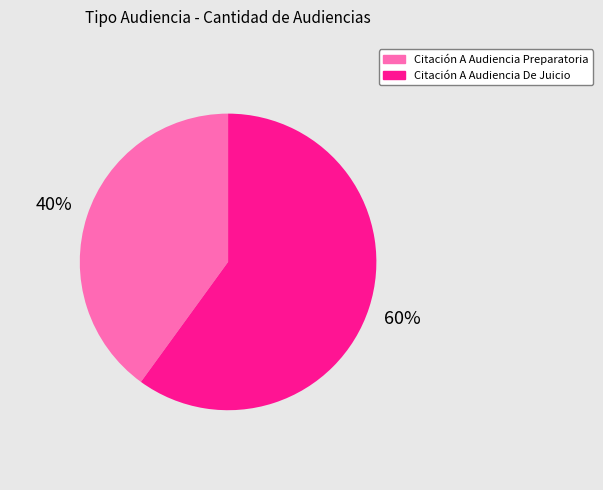

To the nearest percent, what is the average slice percentage?

50%